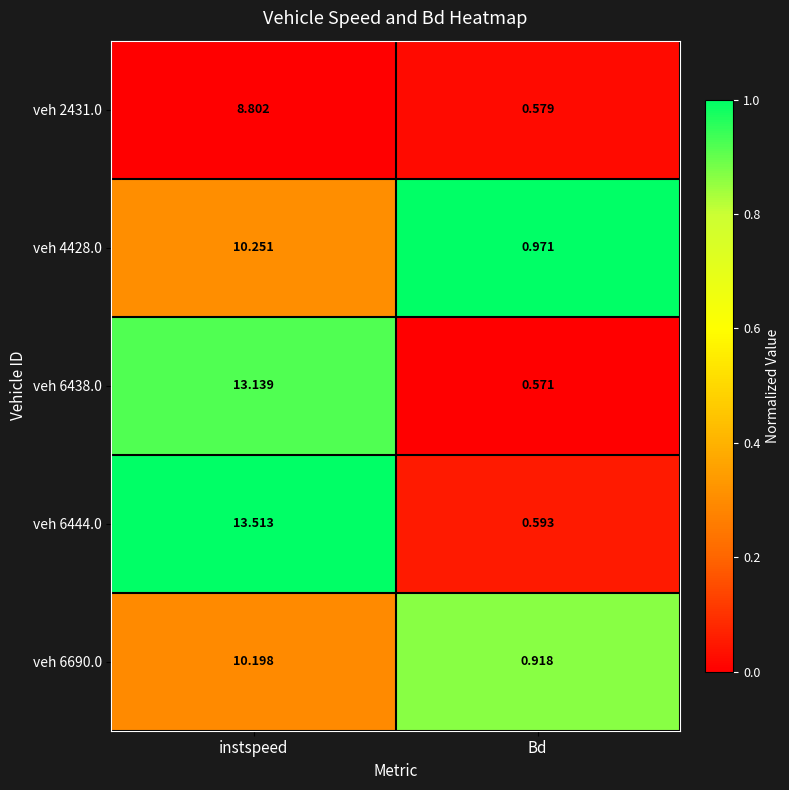

At which label does veh 4428.0 first exceed 10?

instspeed